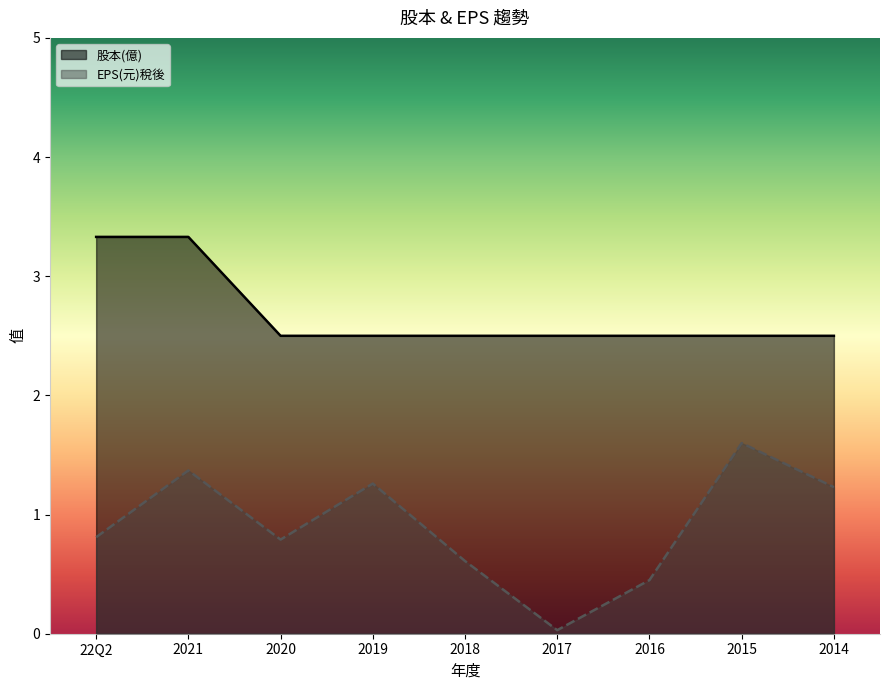

True or false: EPS(元)稅後 and 股本(億) intersect in this chart.

False